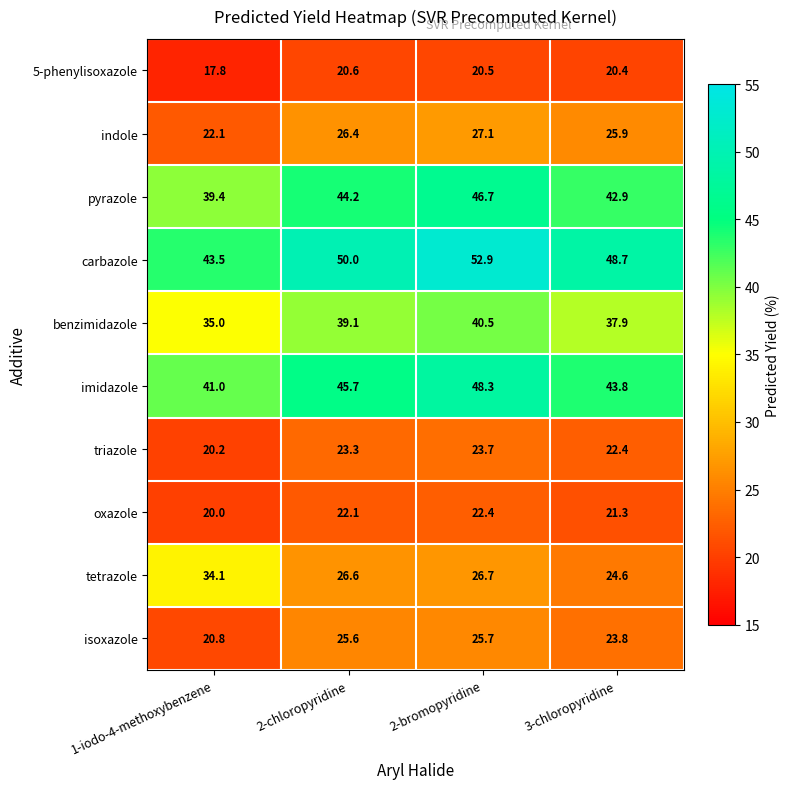

How many values in the imidazole series are below 45?

2